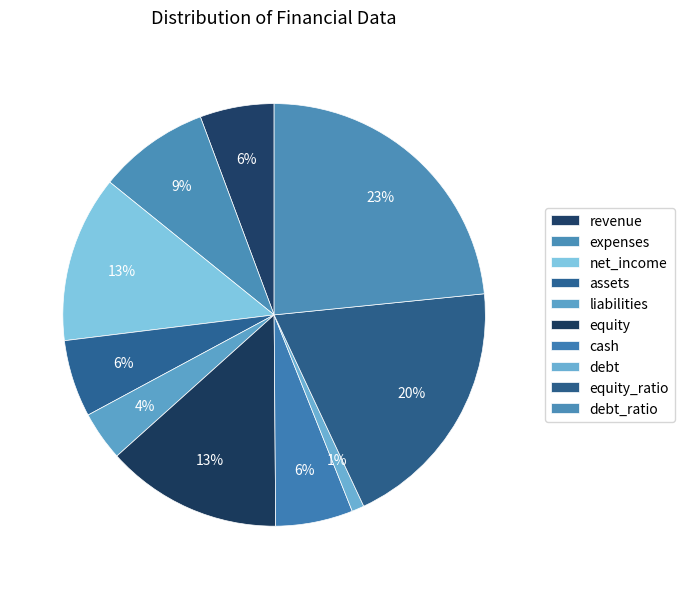

True or false: debt_ratio accounts for 31% of the total.

False